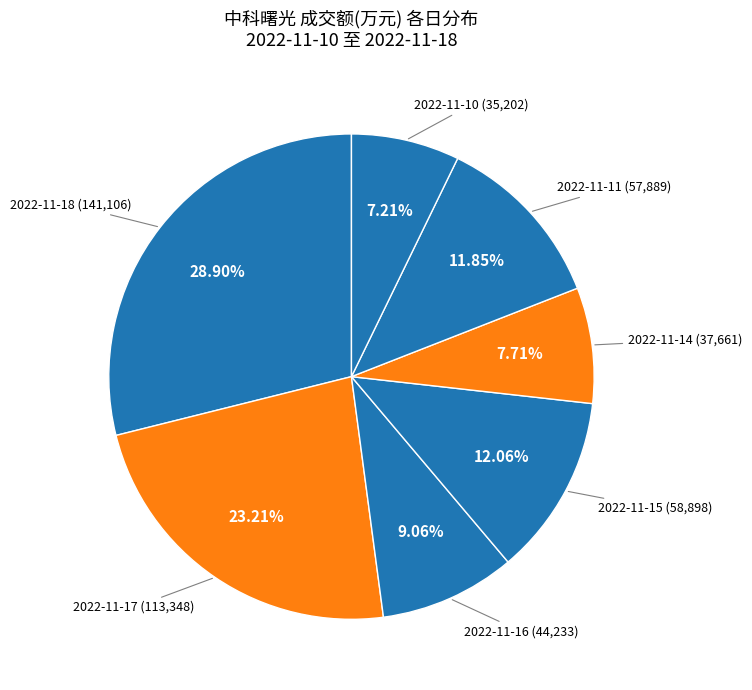

How many slices are in this pie chart?

7